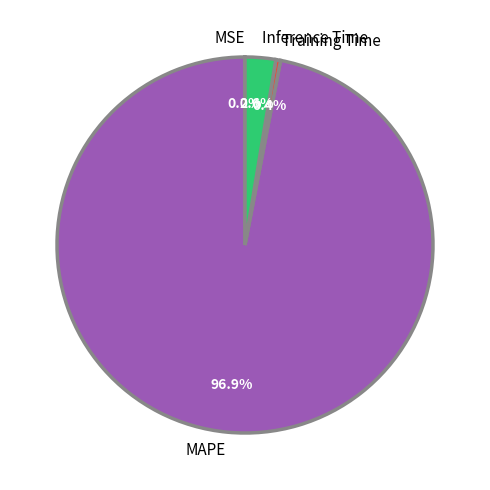

To the nearest percent, what is the average slice percentage?

25%